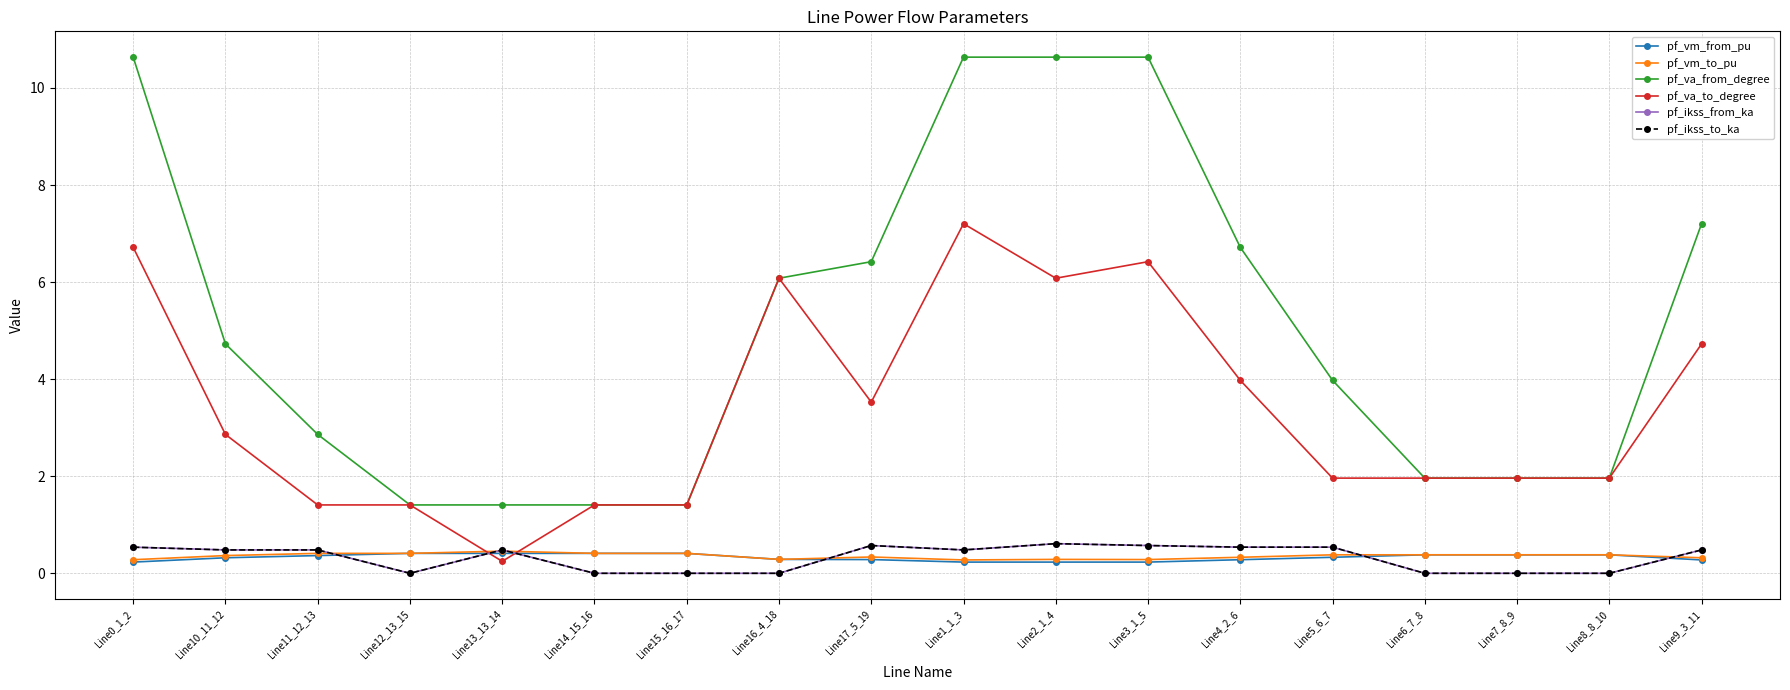

Is this an area chart (filled region under the line)?

No